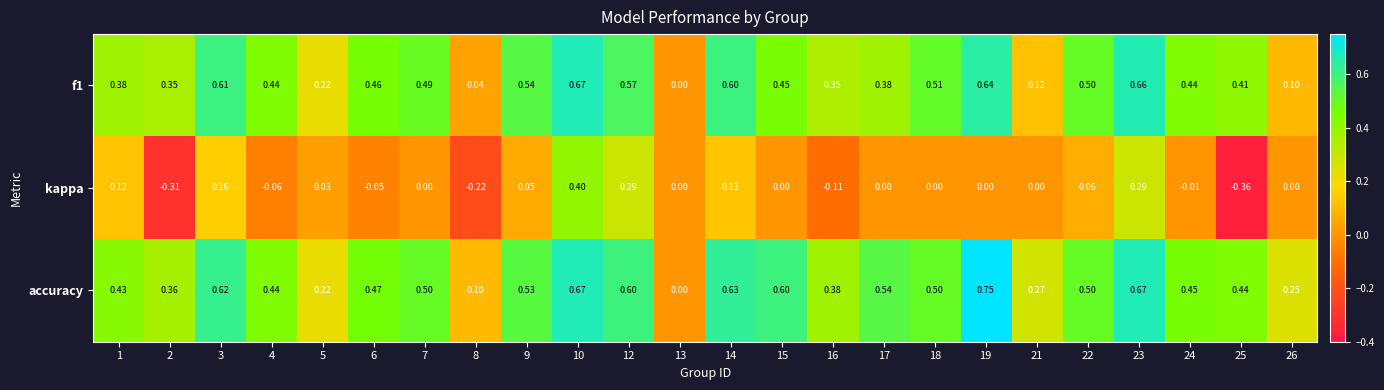

Which series has the largest total across all categories?

accuracy